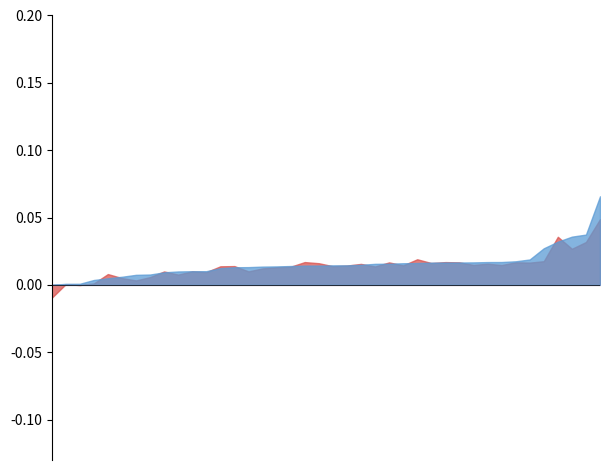

Which series changed the most between 2023-12-11 12:30 and 2023-12-13 10:00?

Open